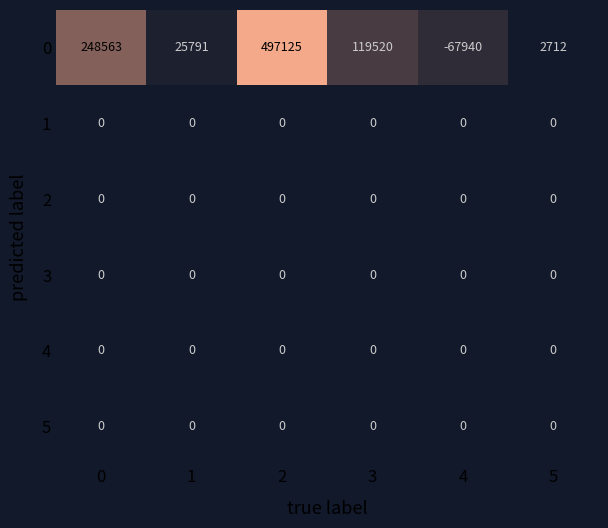

Which series has the largest total across all categories?

0